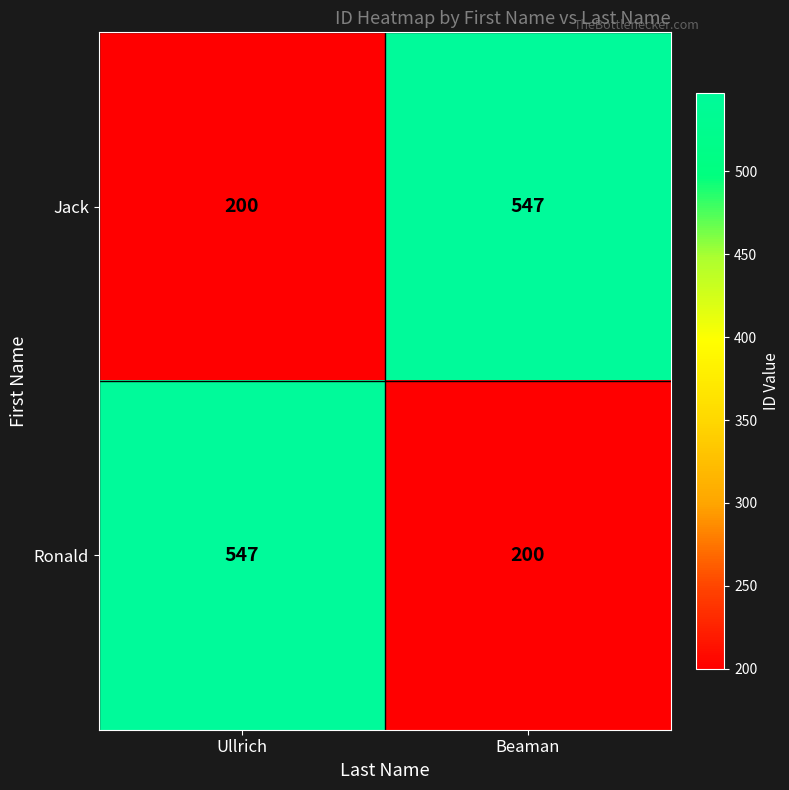

Count the number of categories in the chart.

2